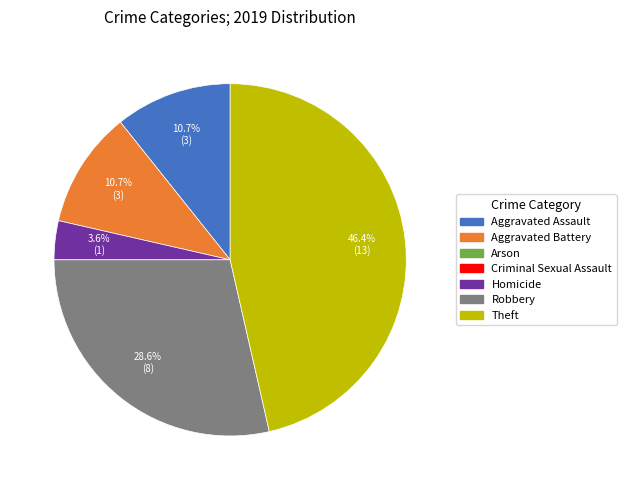

Is there any slice that represents more than half of the pie?

No